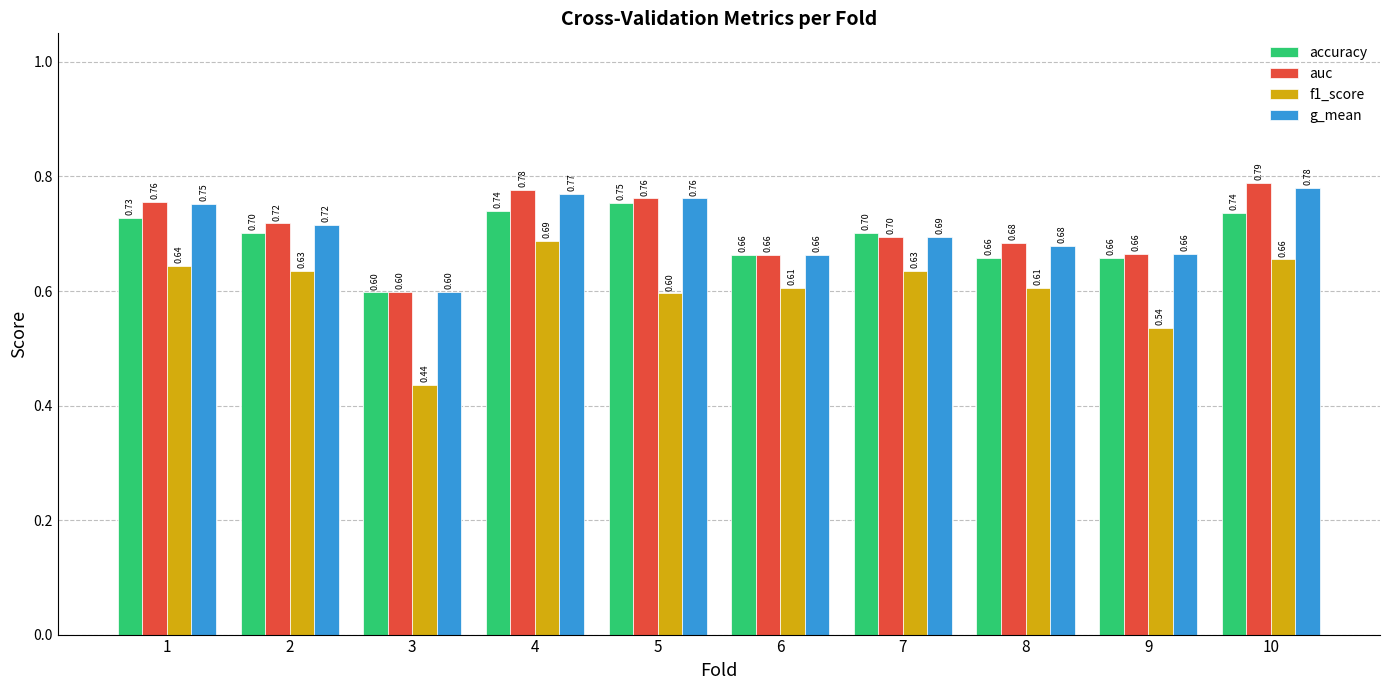

At which label does g_mean reach its peak?

10